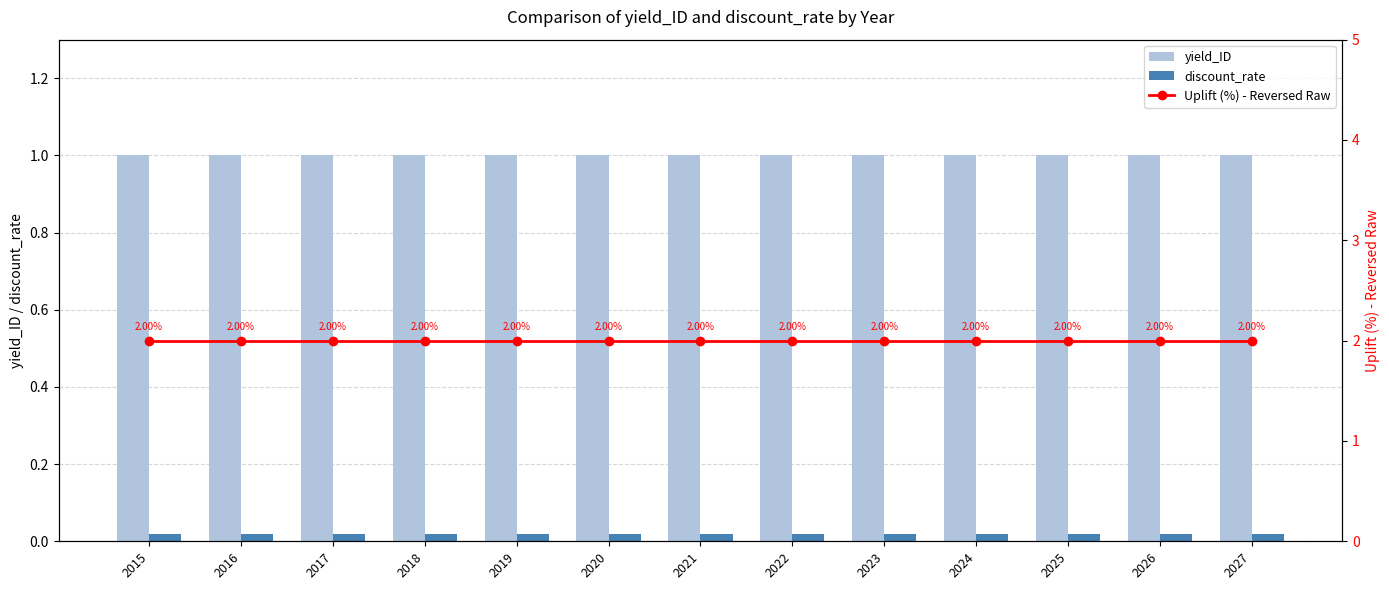

True or false: Uplift (%) - Reversed Raw has a value of 2.0 at 2023.

True